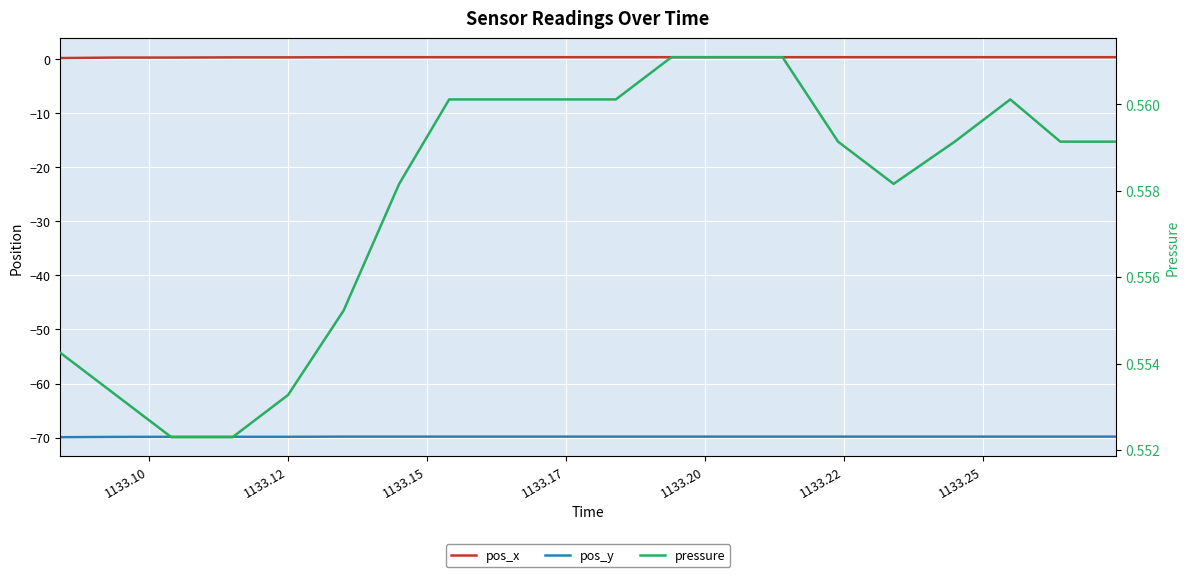

The pos_y series shows -69.8 at 1133.22. True or false?

True